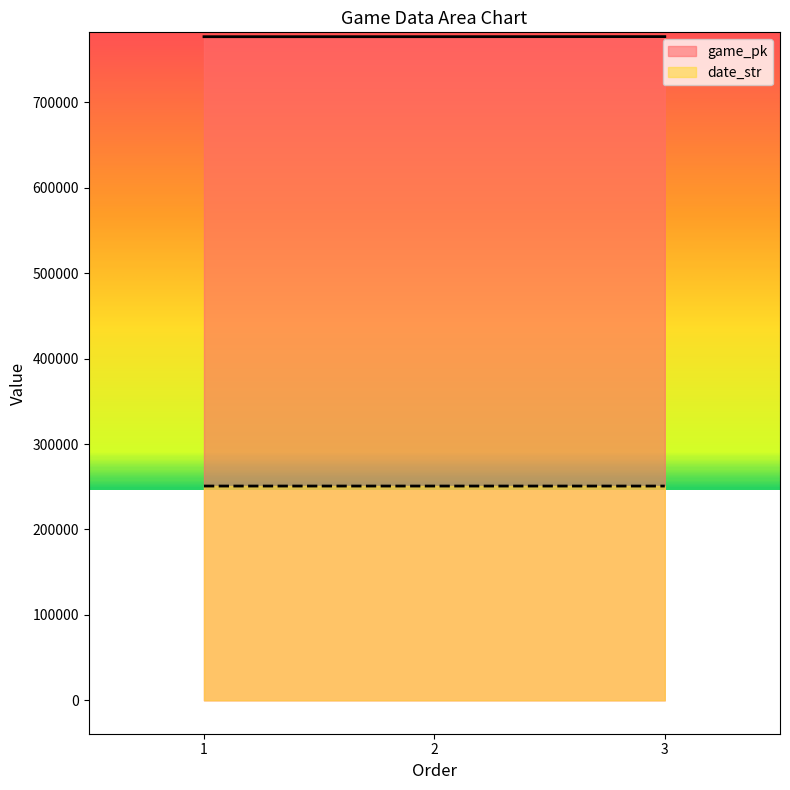

Rank the categories by date_str value from highest to lowest.

1, 2, 3